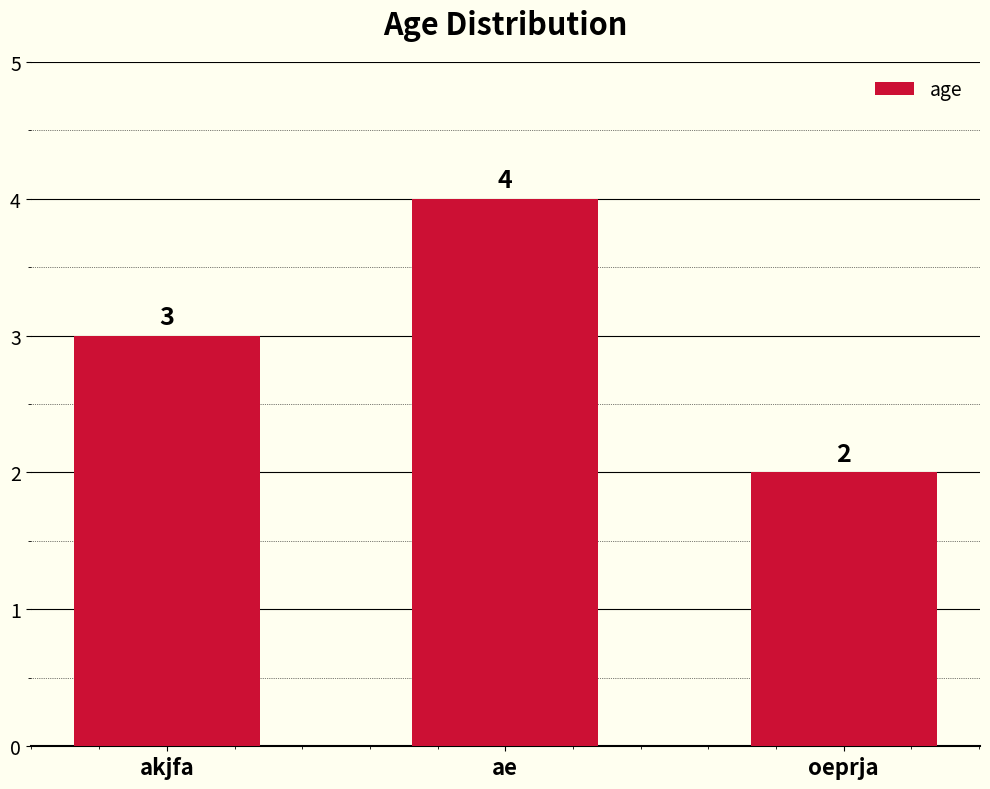

Where is the data nearest to the value 3?

akjfa